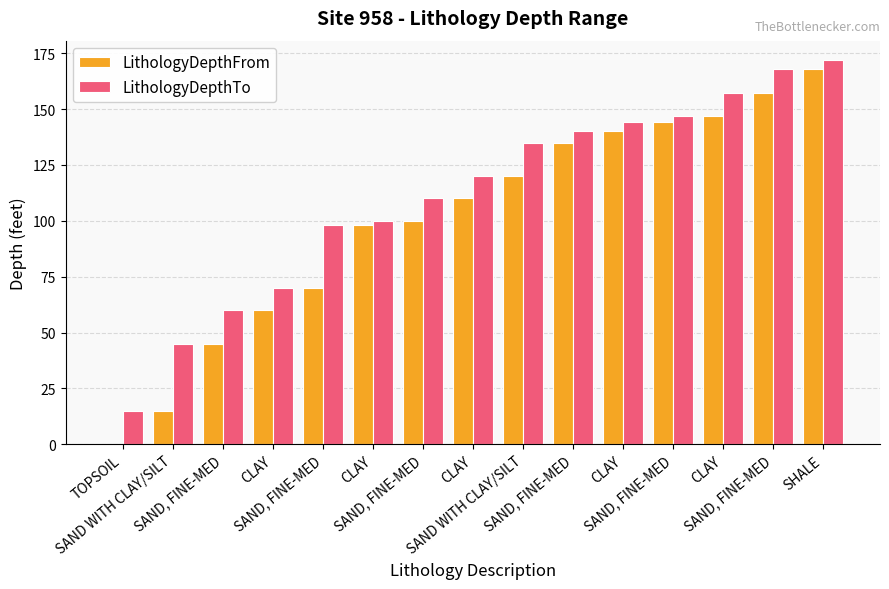

How many groups of bars are there?

15